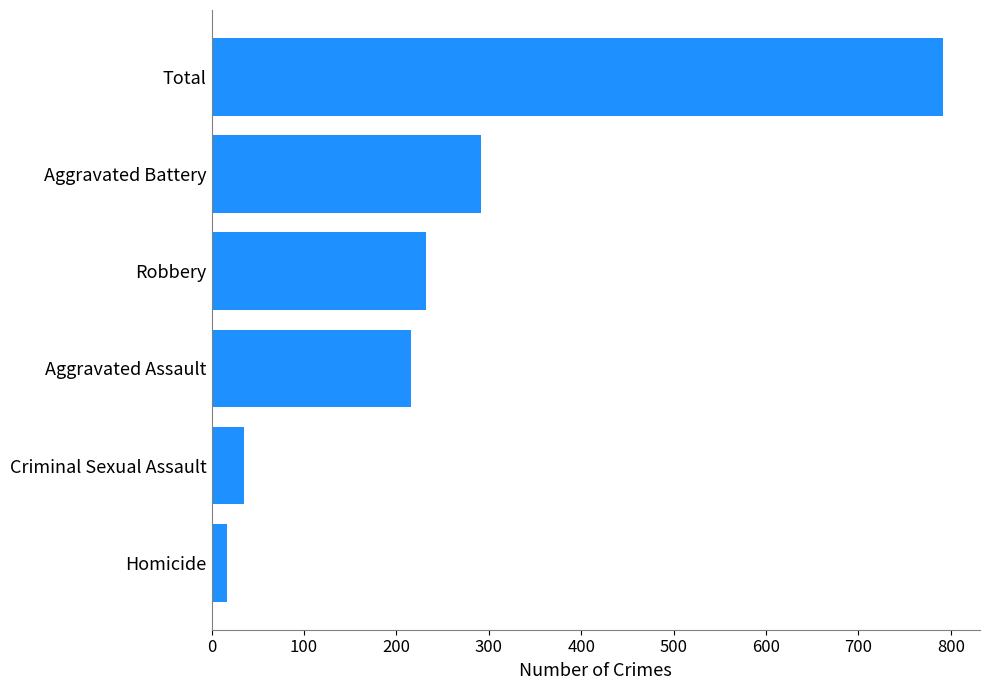

List the labels in order of value, smallest first.

Homicide, Criminal Sexual Assault, Aggravated Assault, Robbery, Aggravated Battery, Total